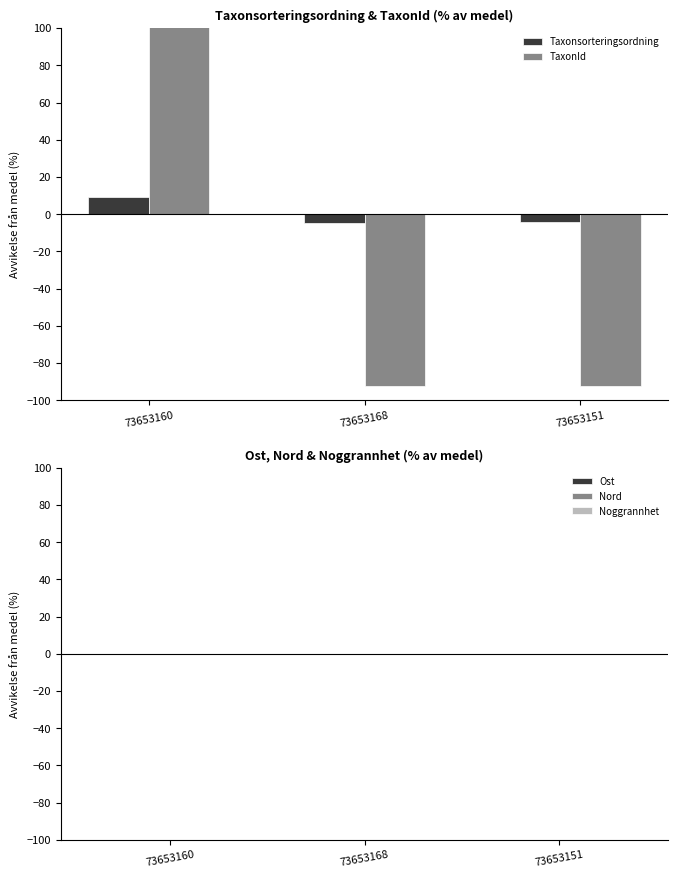

What is the sum of the Taxonsorteringsordning values at 73653151 and 73653168?

-9.1